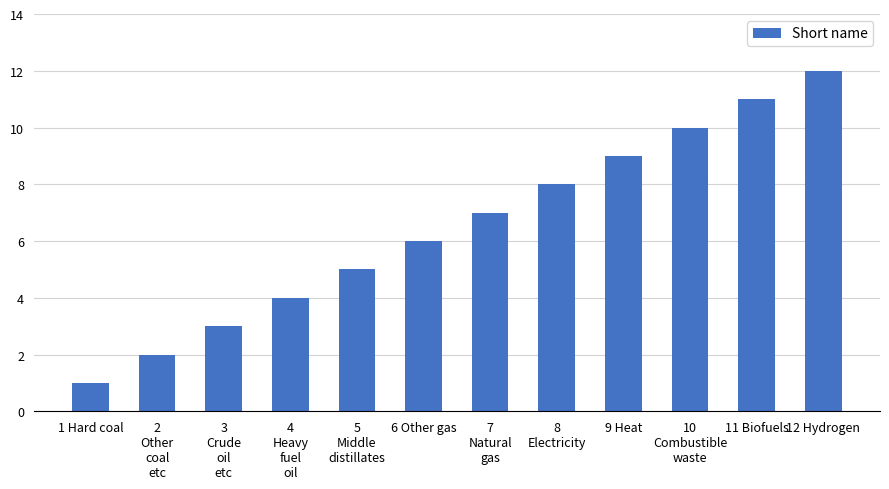

What is the greatest value displayed?

12